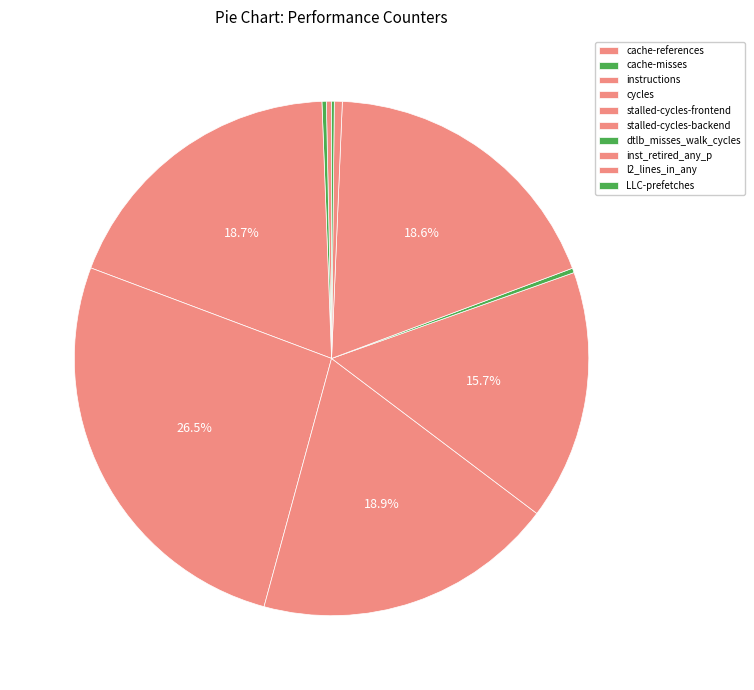

Do dtlb_misses_walk_cycles and stalled-cycles-frontend together represent more than half of the pie?

No